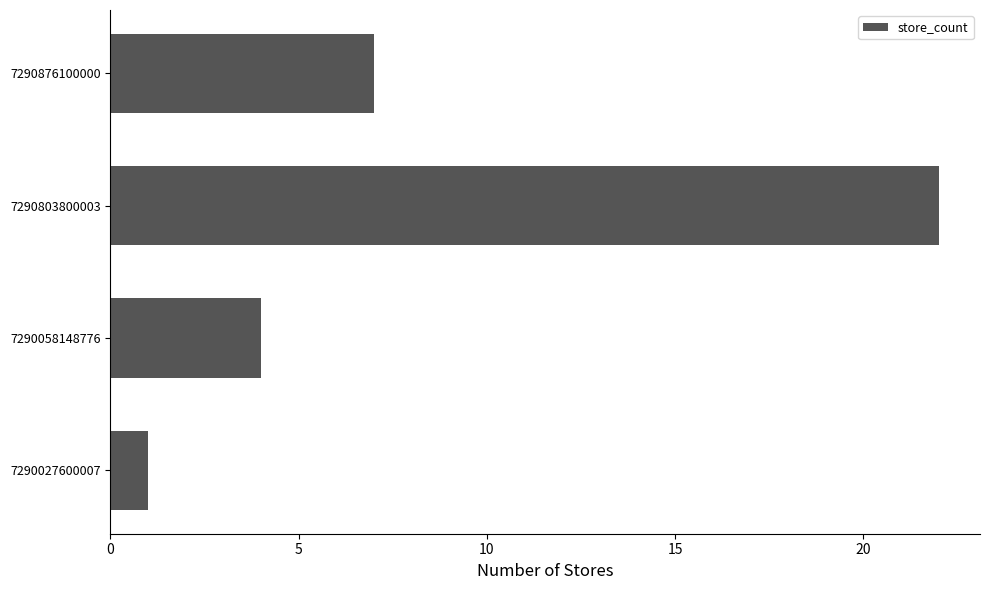

What is the difference between the maximum and minimum values?

21